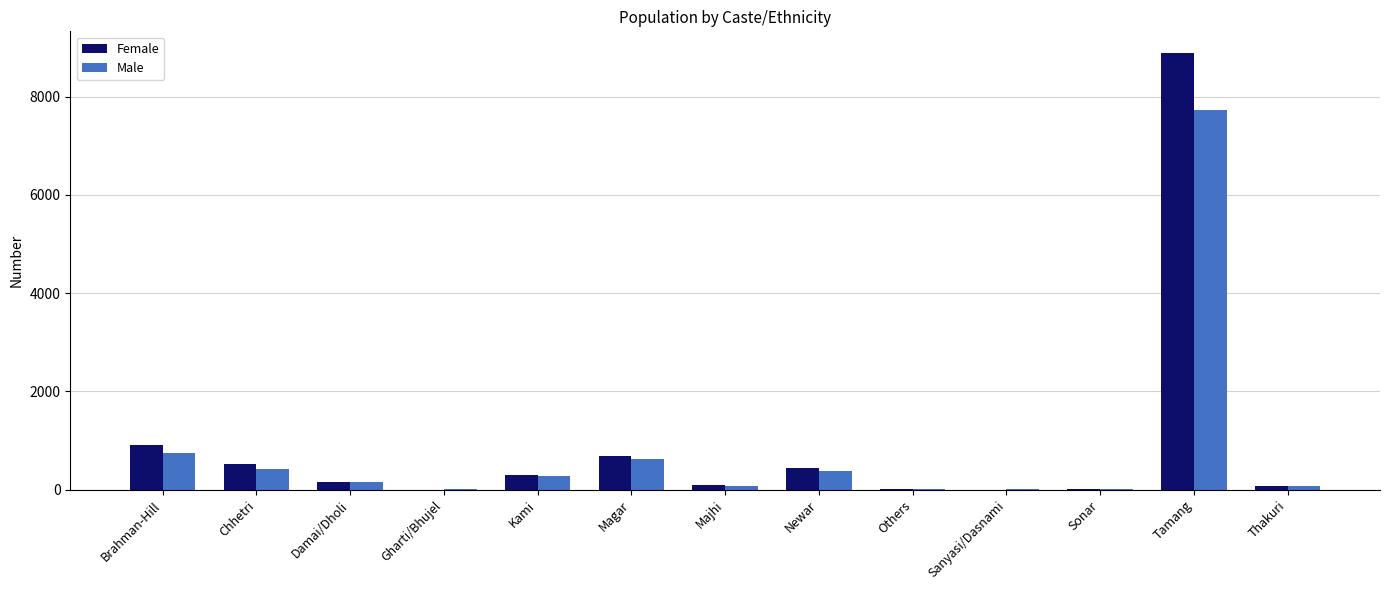

How many groups of bars are there?

13